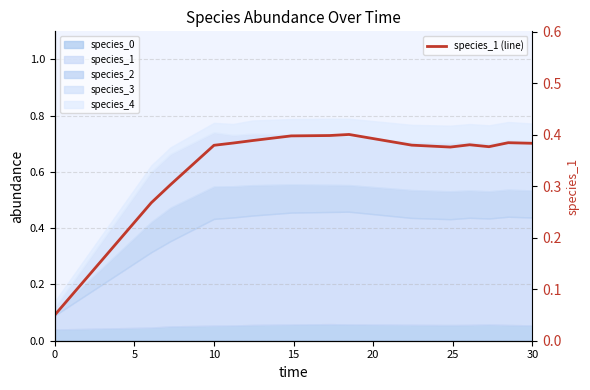

The value at 30 is 0.6. True or false?

False